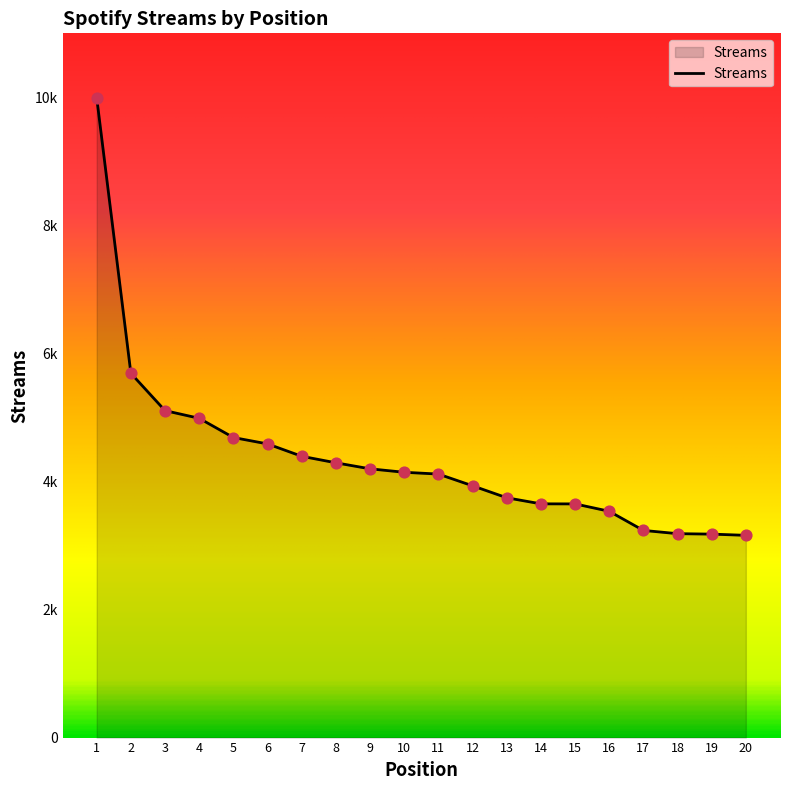

Is this an area chart (filled region under the line)?

Yes